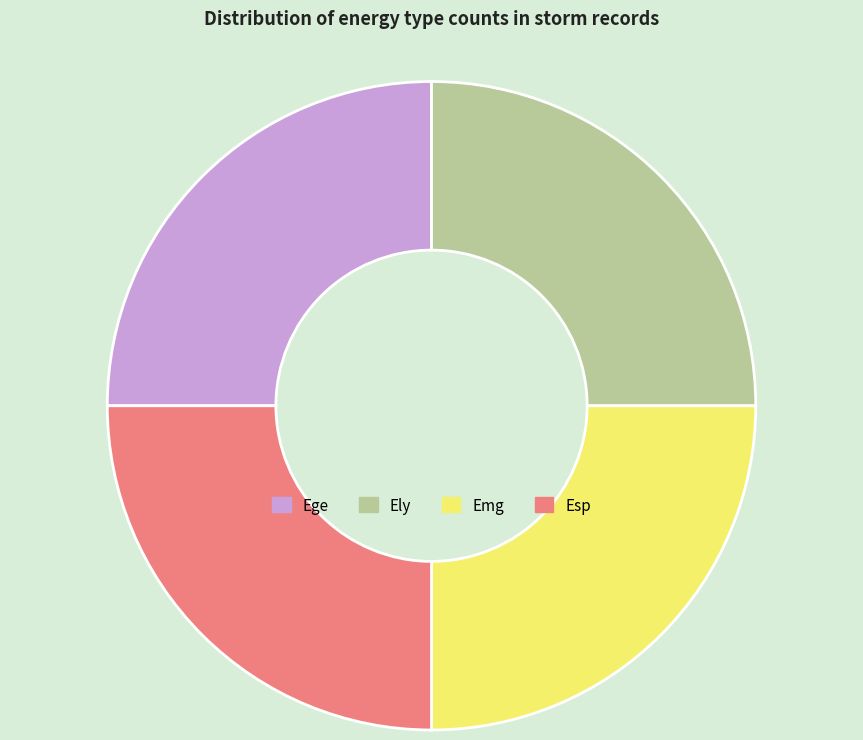

Is there a majority slice in this chart?

No